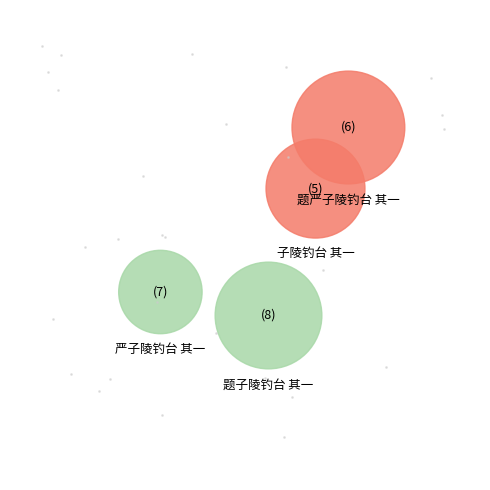

To the nearest percent, what percentage of the pie is 题严子陵钓台 其一?

30%